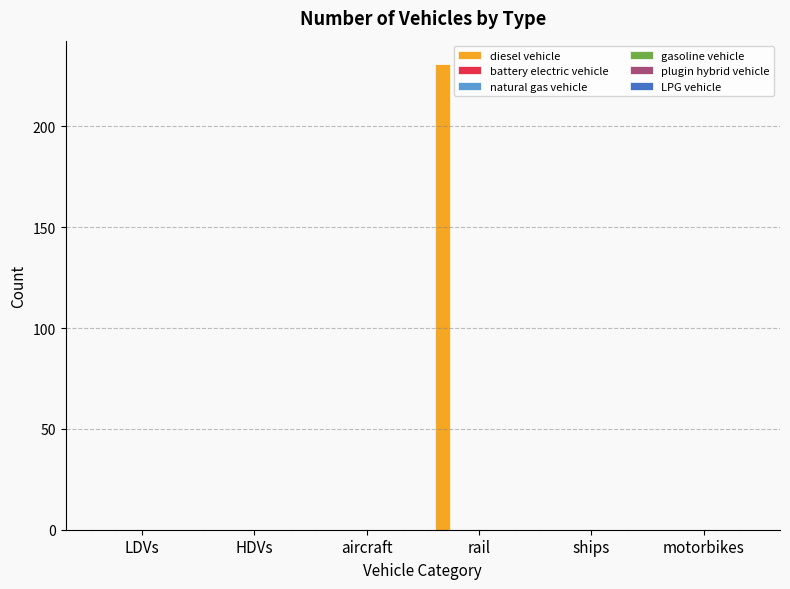

What is the sum of all values?

231